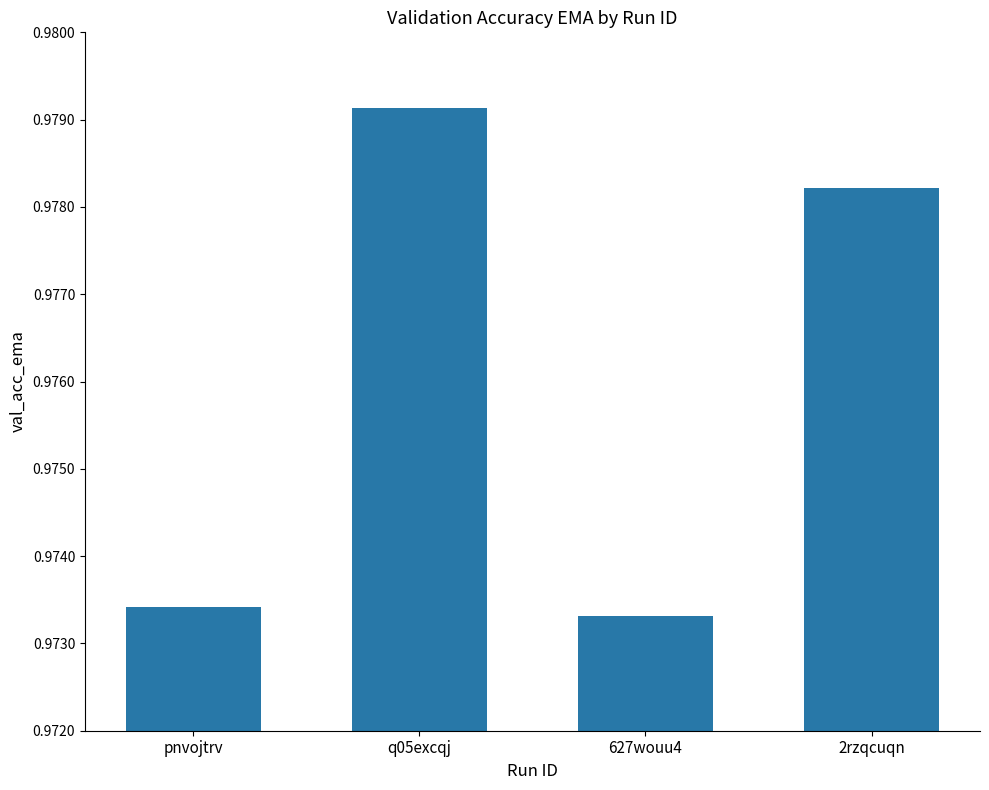

List the labels in order of value, smallest first.

627wouu4, pnvojtrv, 2rzqcuqn, q05excqj